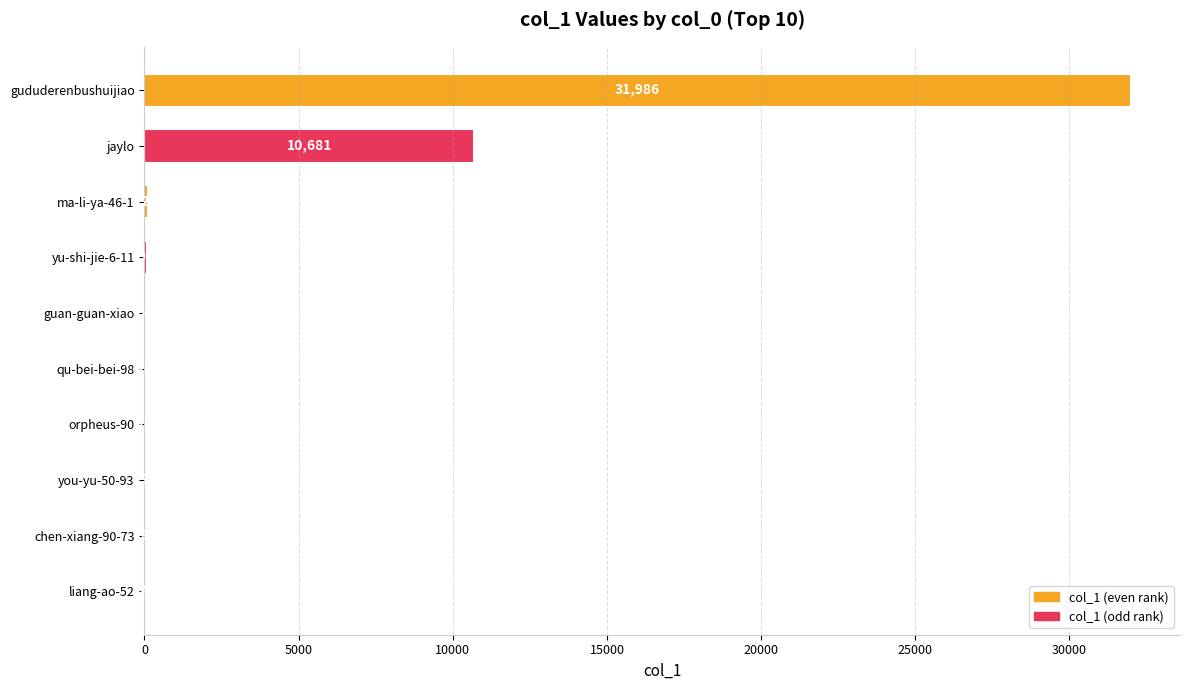

Is it true that the value at gududerenbushuijiao is 13491?

False